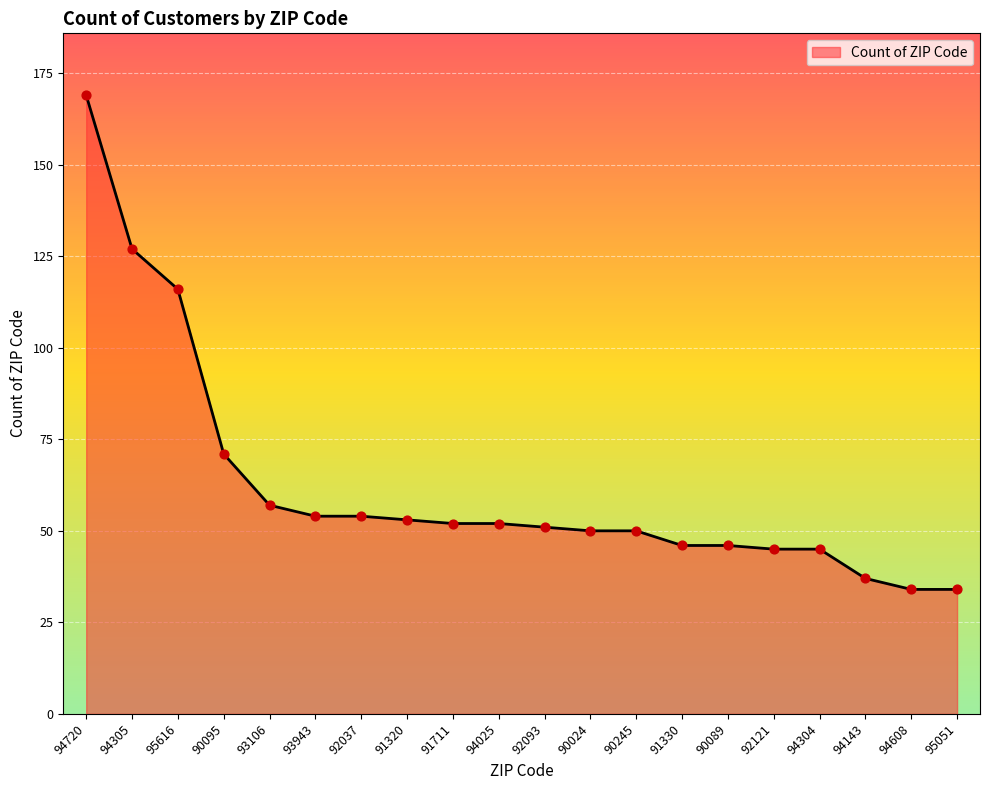

Approximately how many times larger is the value at 94608 compared to 92093?

0.7